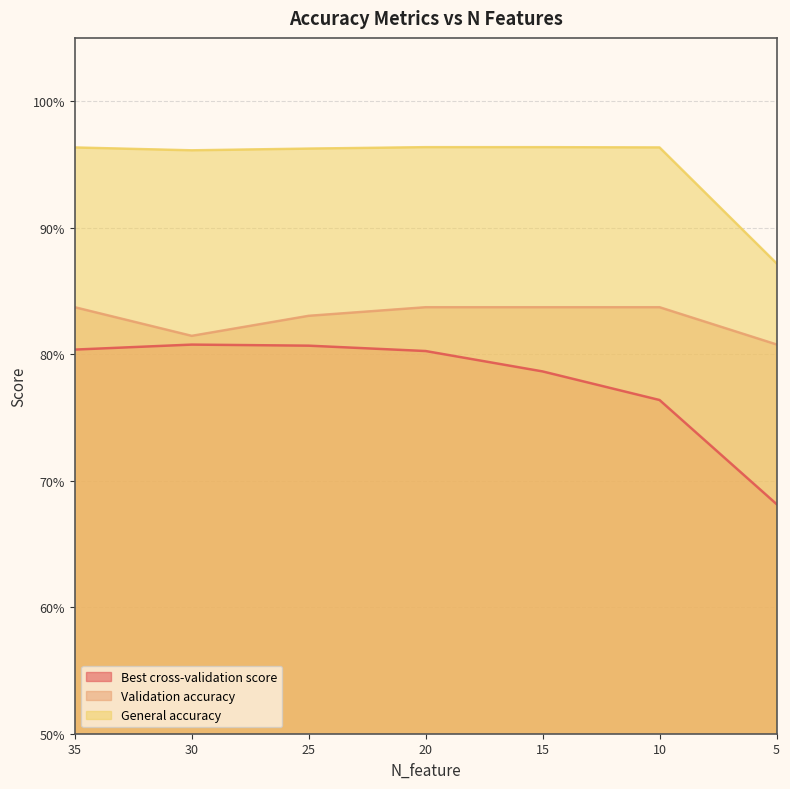

True or false: Validation accuracy and Best cross-validation score intersect in this chart.

False